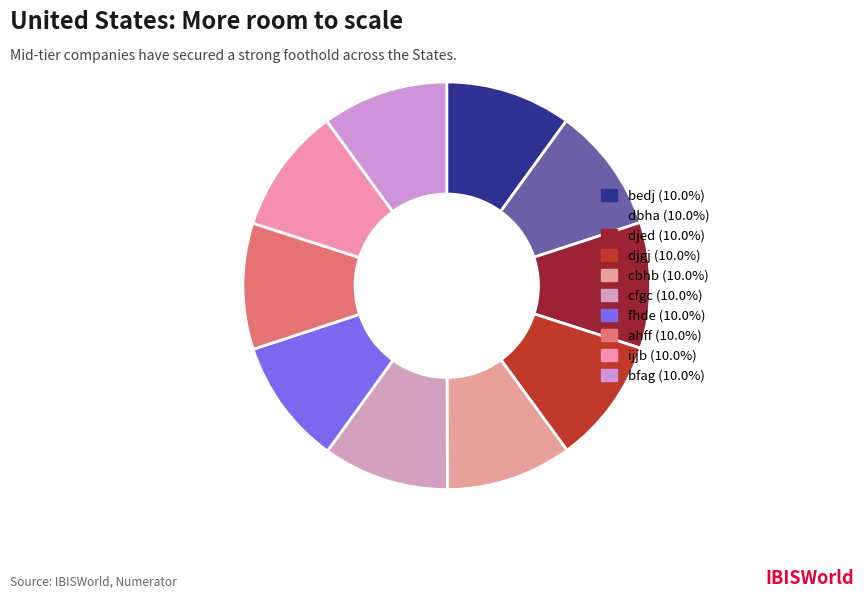

Count the number of slices in the pie.

10